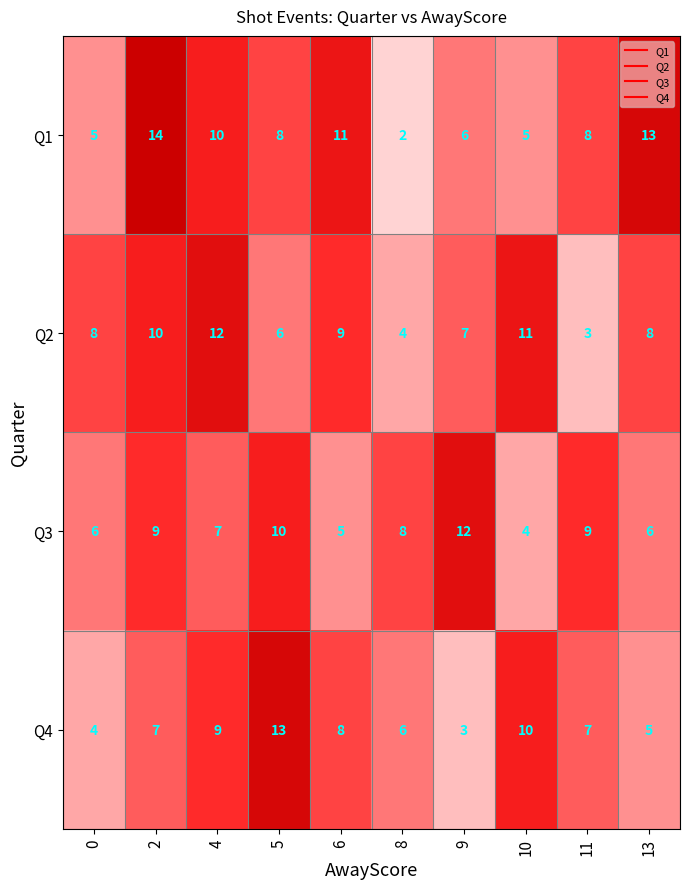

Where is Q3 nearest to the value 8?

8